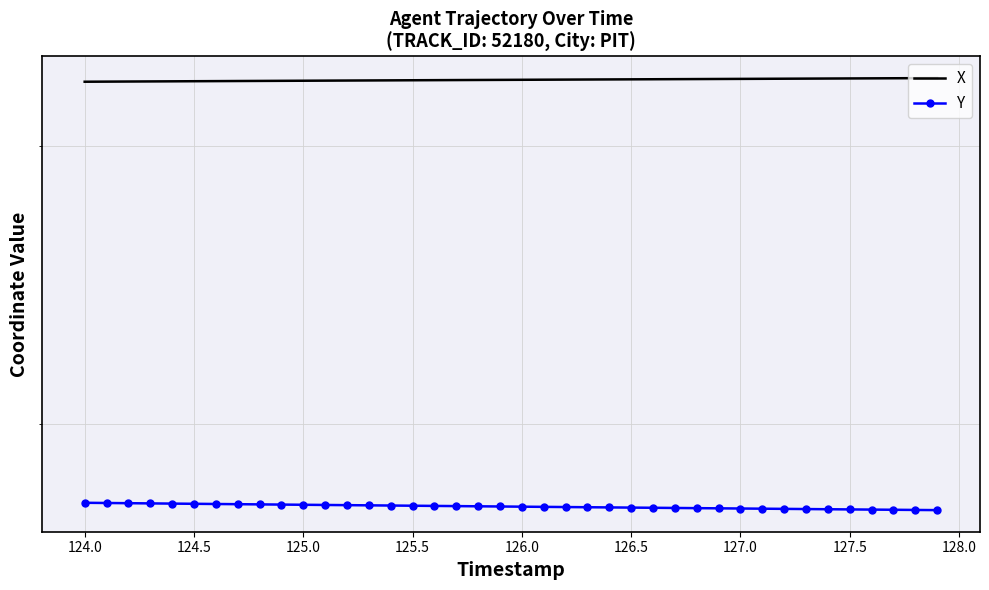

What is the sum of the Y values at 124.5 and 126.5?

3564.2